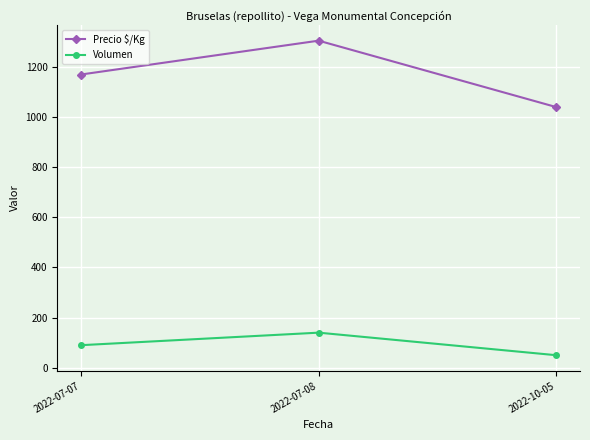

What is the spread (max minus min) of values at 2022-07-07?

1080